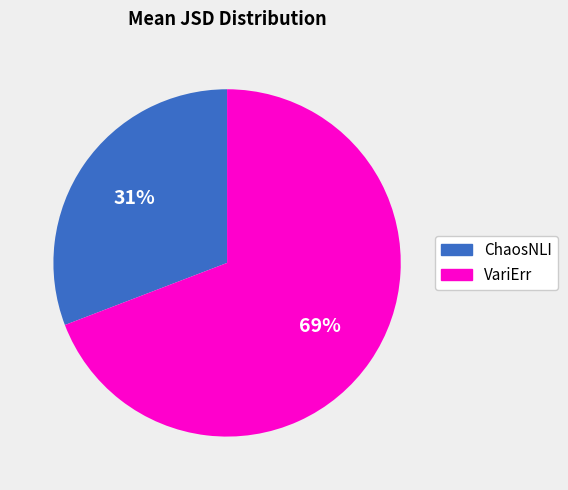

Which slice is the smallest?

ChaosNLI